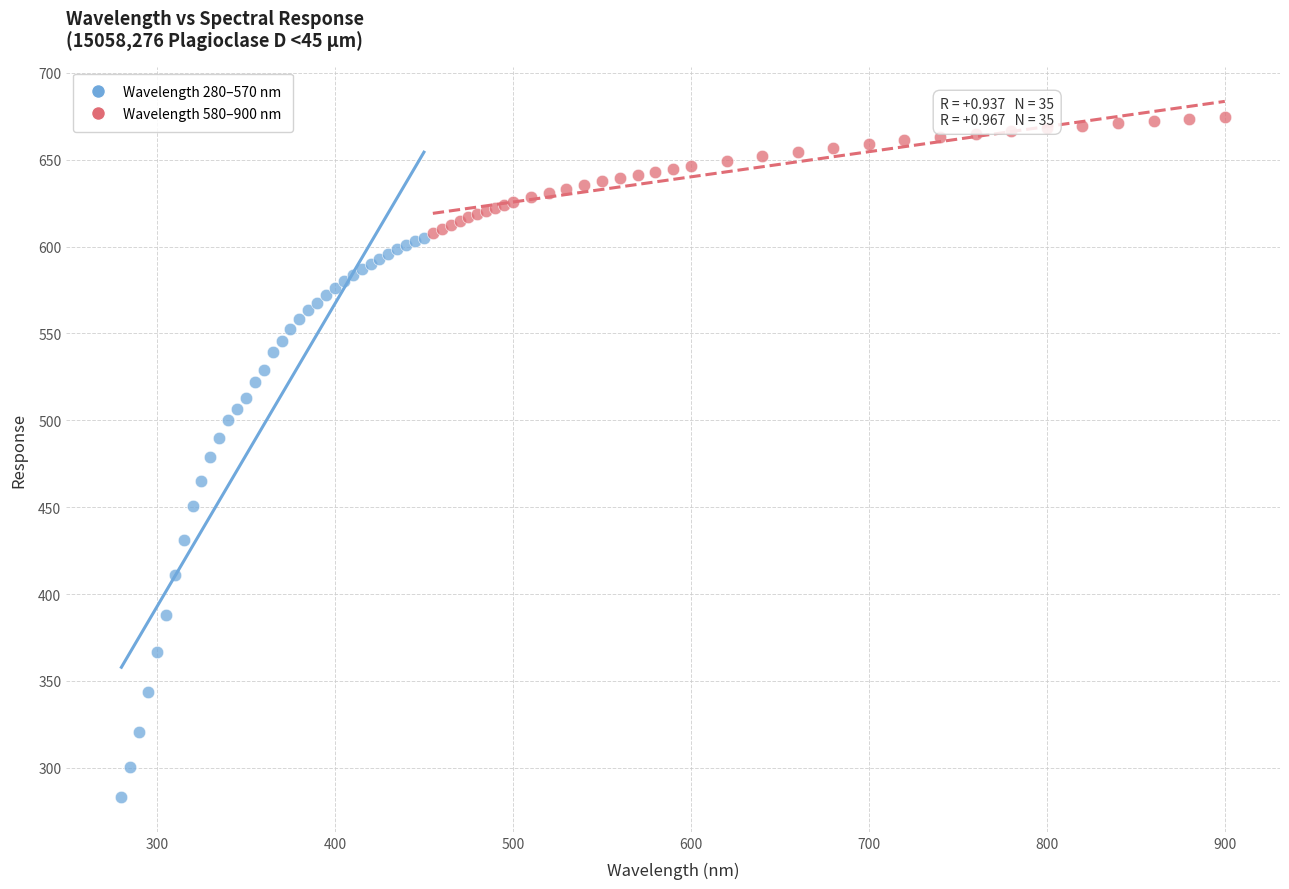

Which series contains the lowest Y value?

Wavelength 280–570 nm